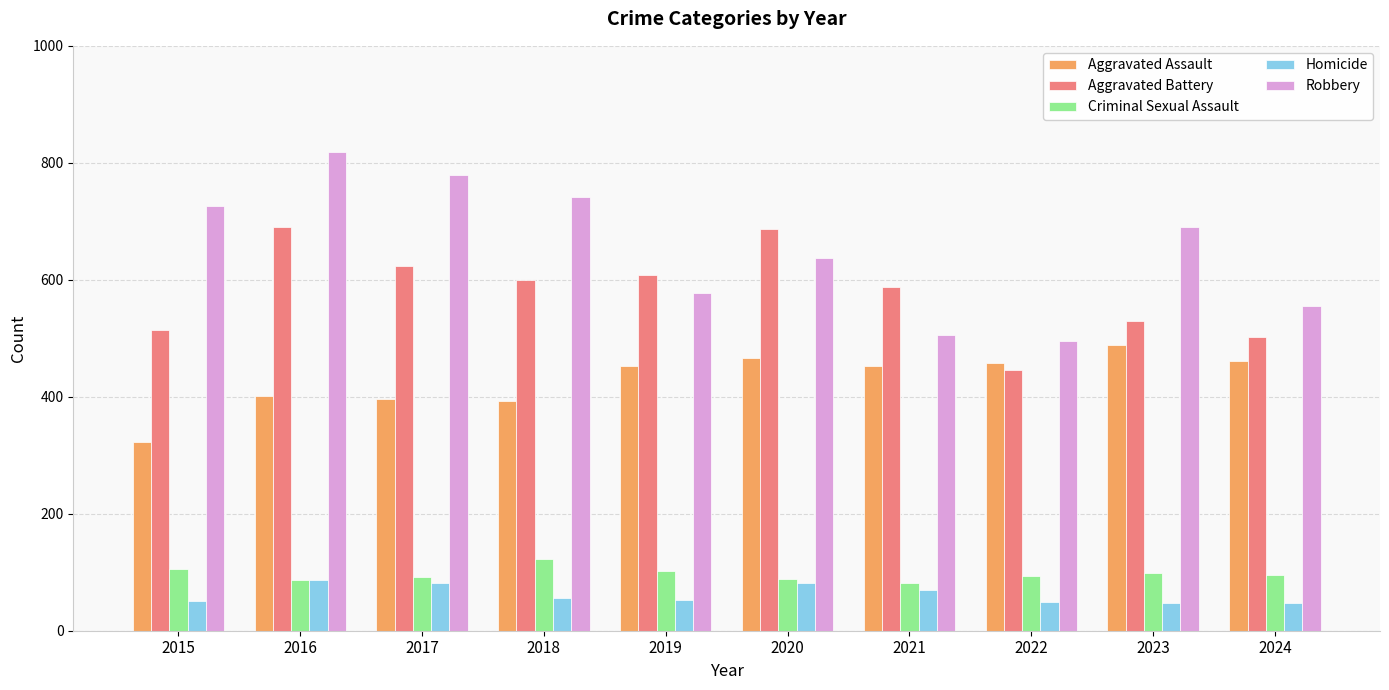

Rank the series at 2023 from highest to lowest value.

Robbery, Aggravated Battery, Aggravated Assault, Criminal Sexual Assault, Homicide